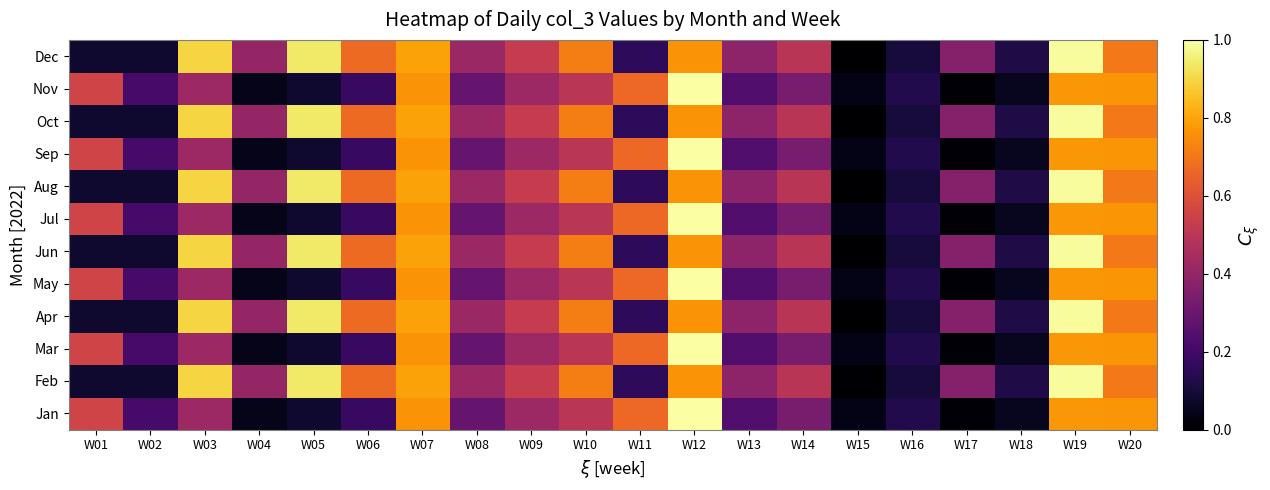

How many series are shown in this chart?

12